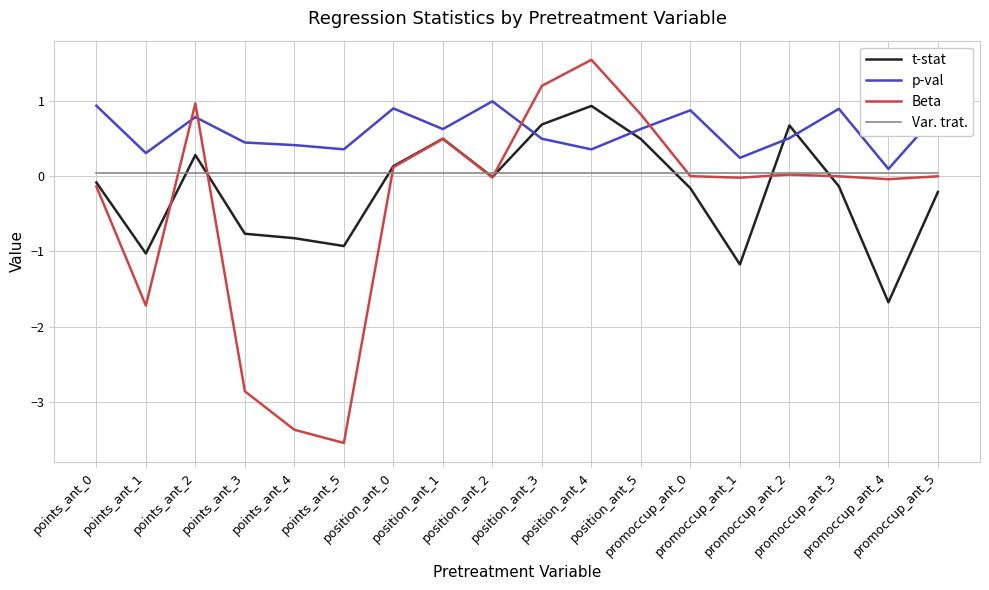

Which series has the widest spread of values?

Beta